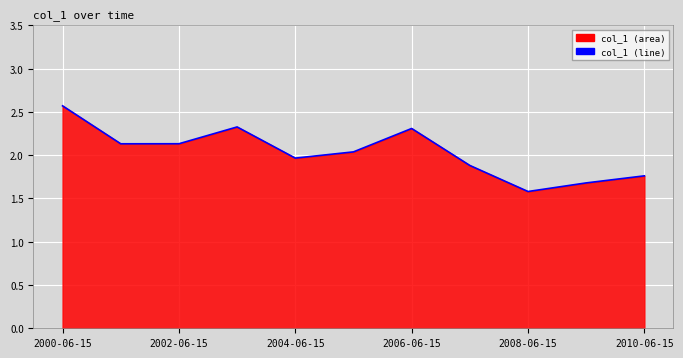

True or false: the data shows 2.0 at 2004-06-15.

True